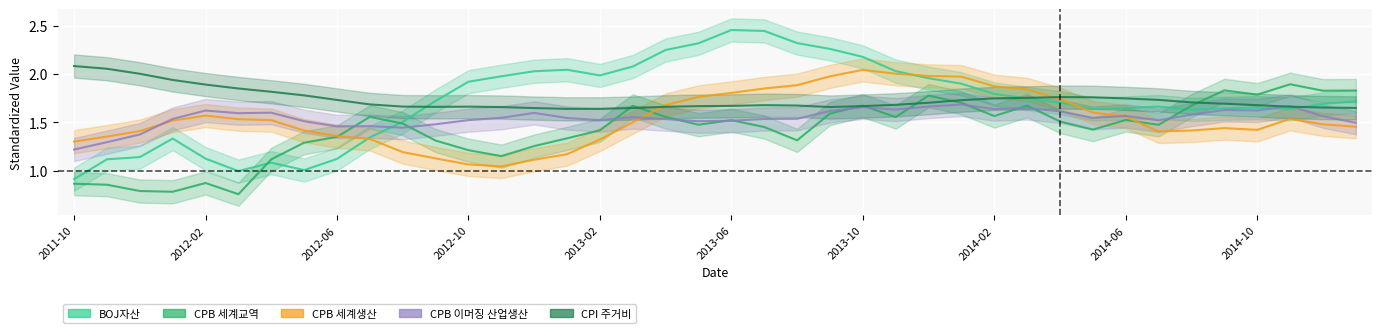

After their last crossing, which series has the higher values: CPB 세계교역 or CPB 세계생산?

CPB 세계교역